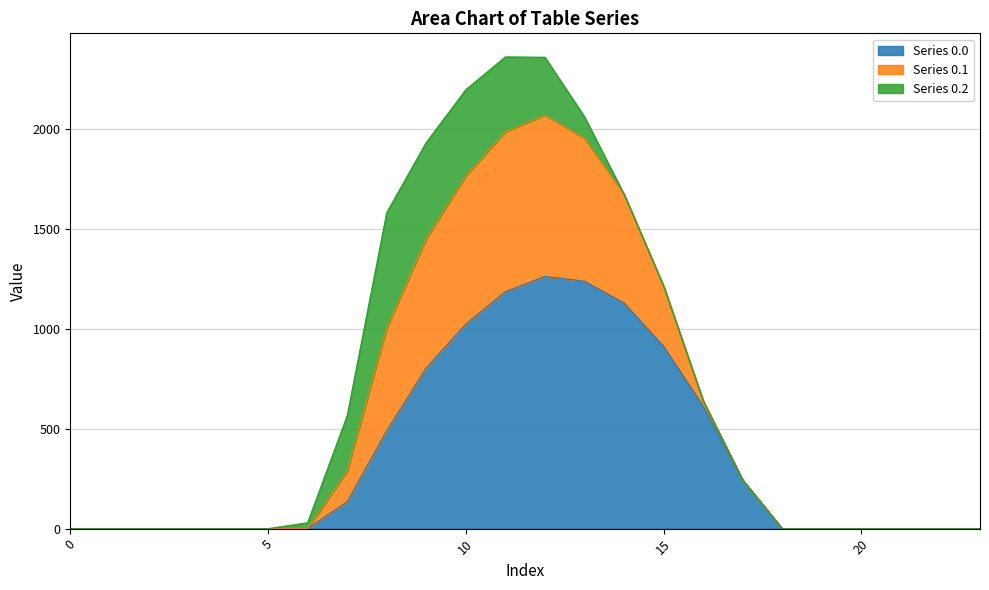

What is the maximum value for Series 0.0?

1261.6